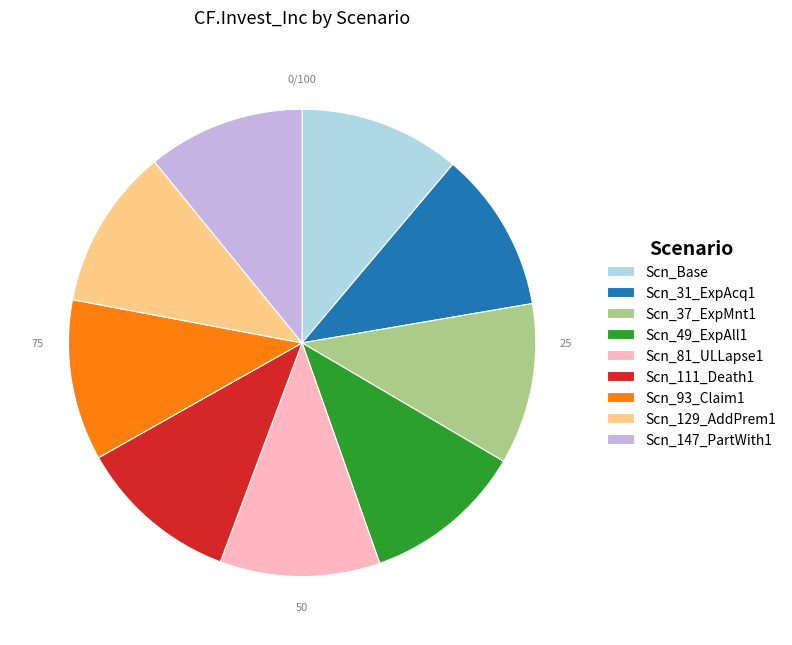

The Scn_81_ULLapse1 slice represents 3% of the pie. True or false?

False